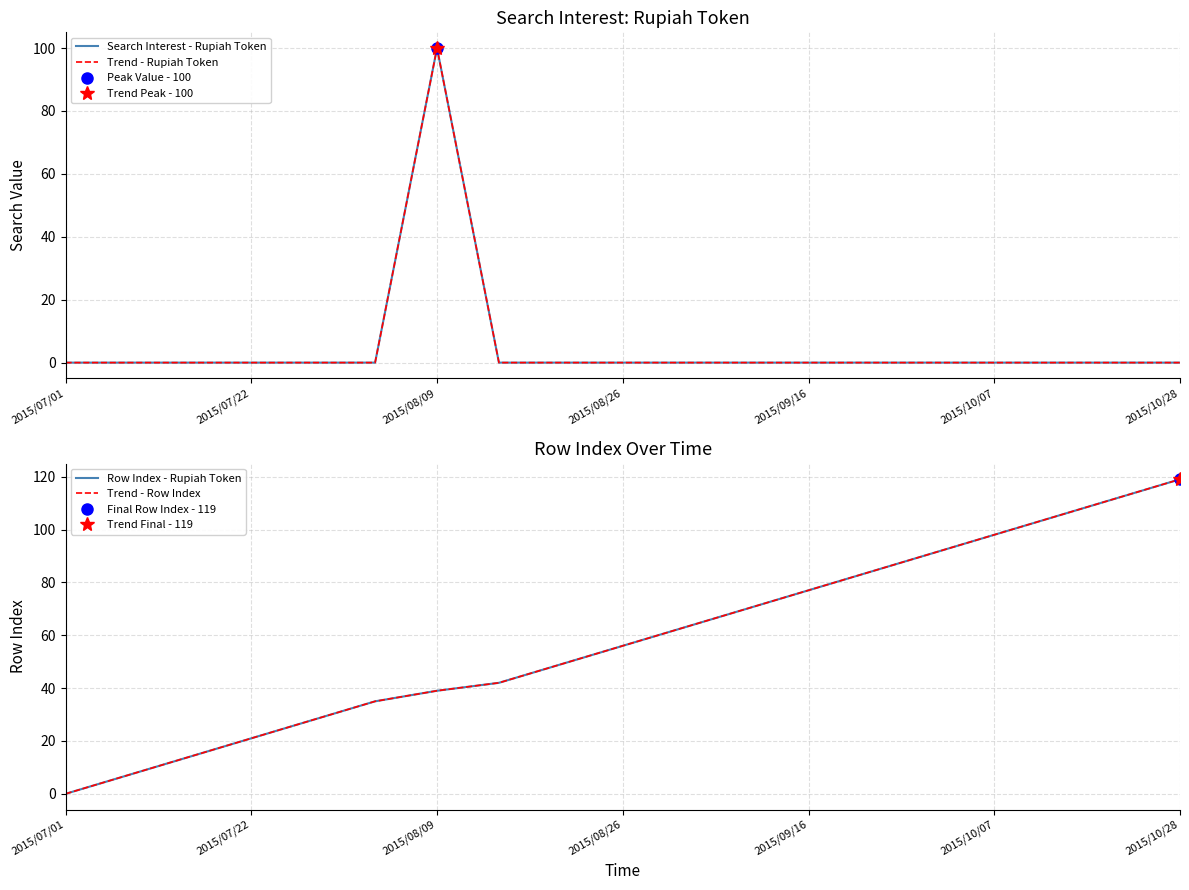

How many times do Trend - Row Index and Trend - Rupiah Token cross each other?

2